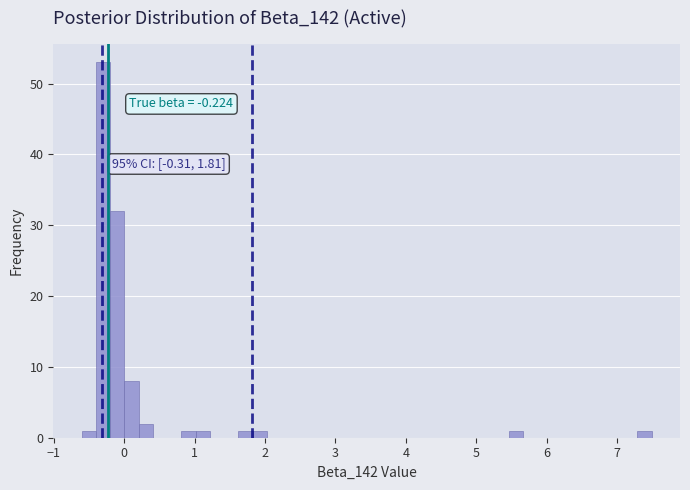

Read against the x-axis, roughly where is the centre of the tallest bar?

-0.3